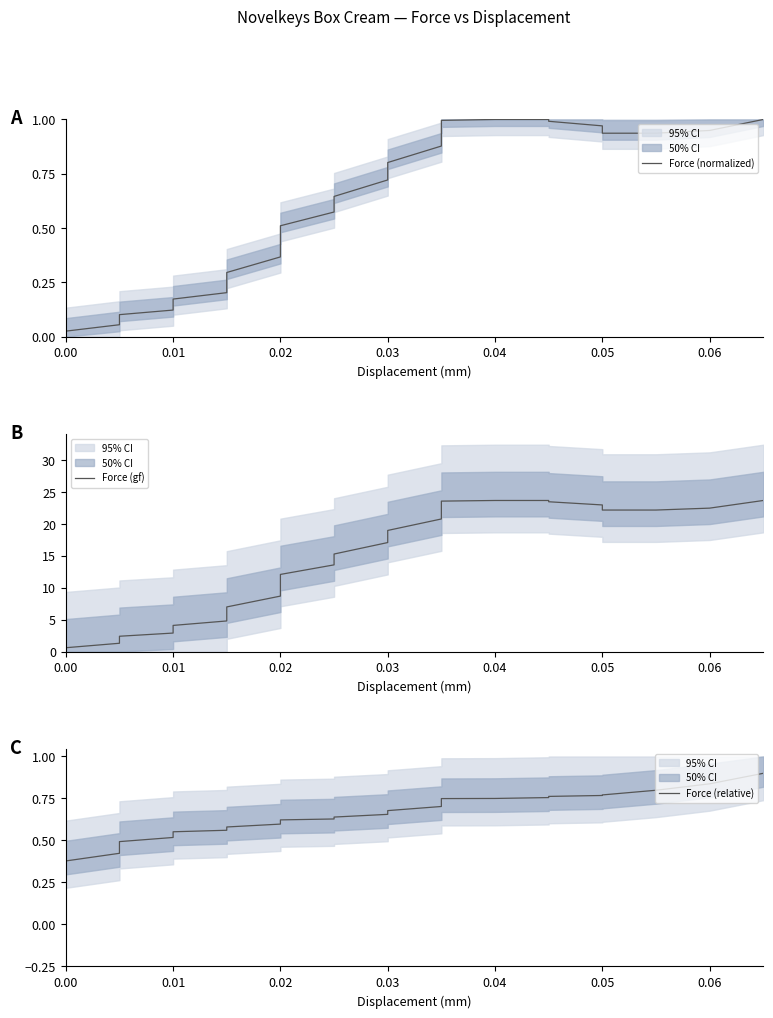

Between 0.01 and 0.02, which series saw the biggest shift?

Force (gf)